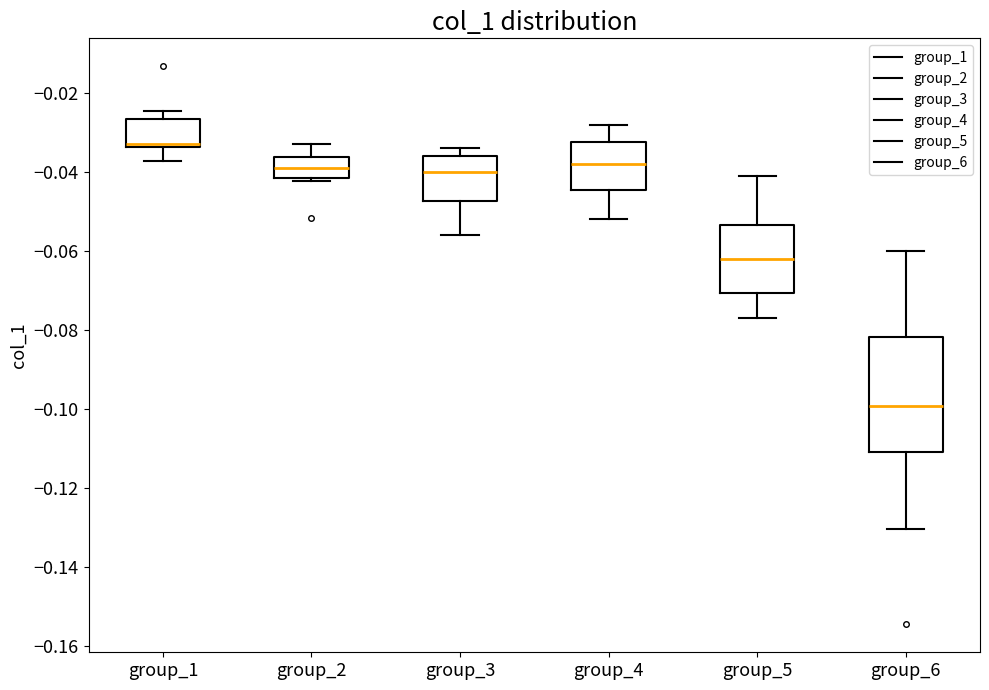

Which box has the highest median line?

group_1